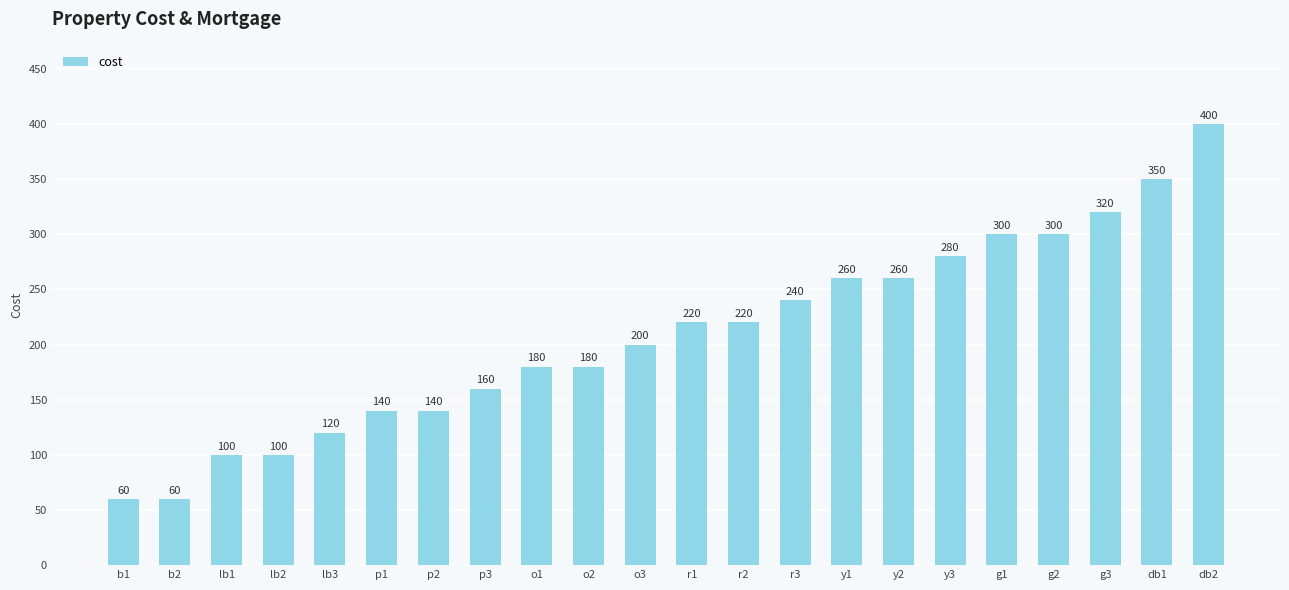

What is the approximate value at lb2, to the nearest 5?

100